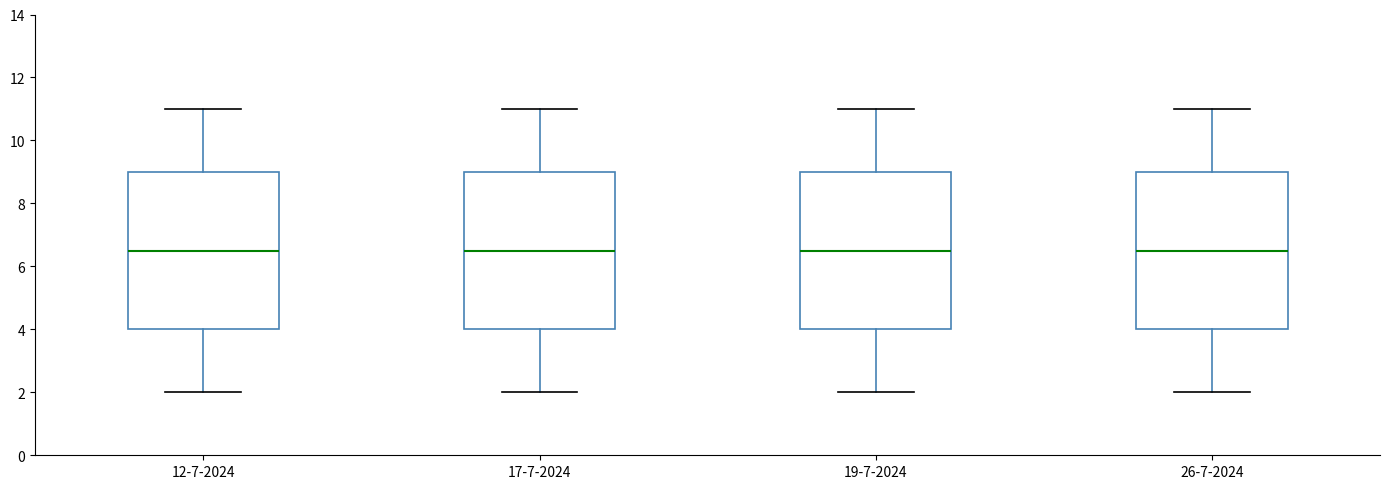

Where is the lower edge of the box for 17-7-2024 on the y-axis? The values are not printed on the chart, so give them approximately, as read against the axis.

4.0